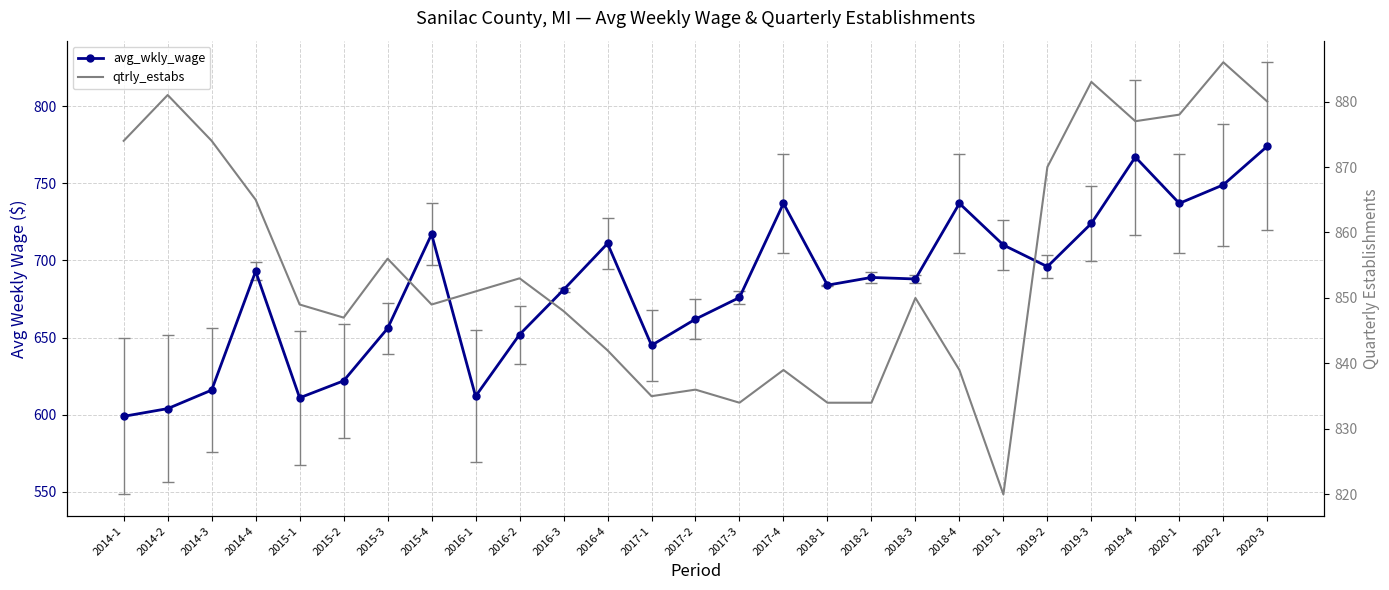

Rank the series at 2015-3 from highest to lowest value.

qtrly_estabs, avg_wkly_wage